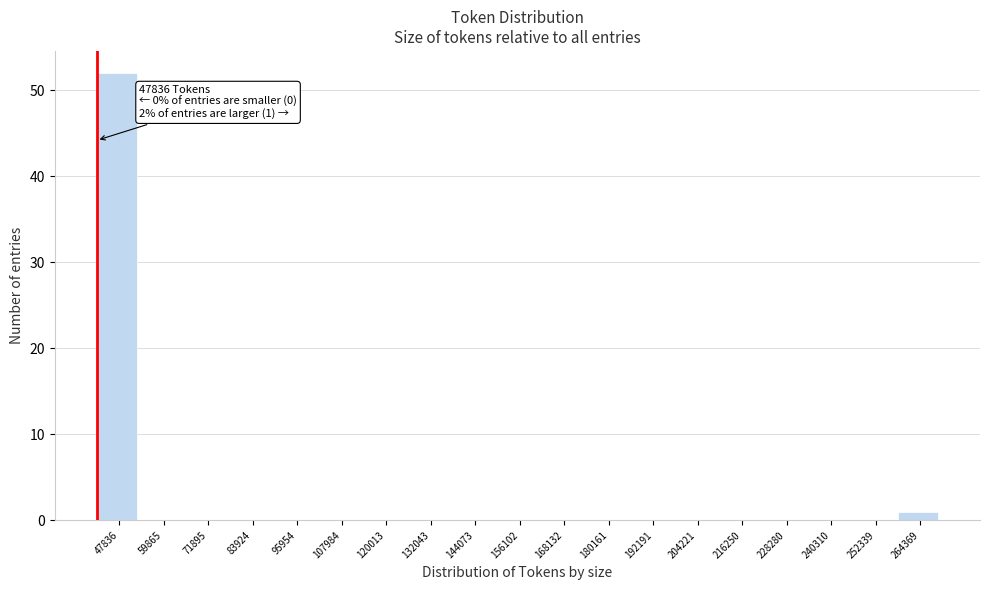

Reading left to right, extract all data points from this chart.

47836=52	59865=0	71895=0	83924=0	95954=0	107984=0	120013=0	132043=0	144073=0	156102=0	168132=0	180161=0	192191=0	204221=0	216250=0	228280=0	240310=0	252339=0	264369=1